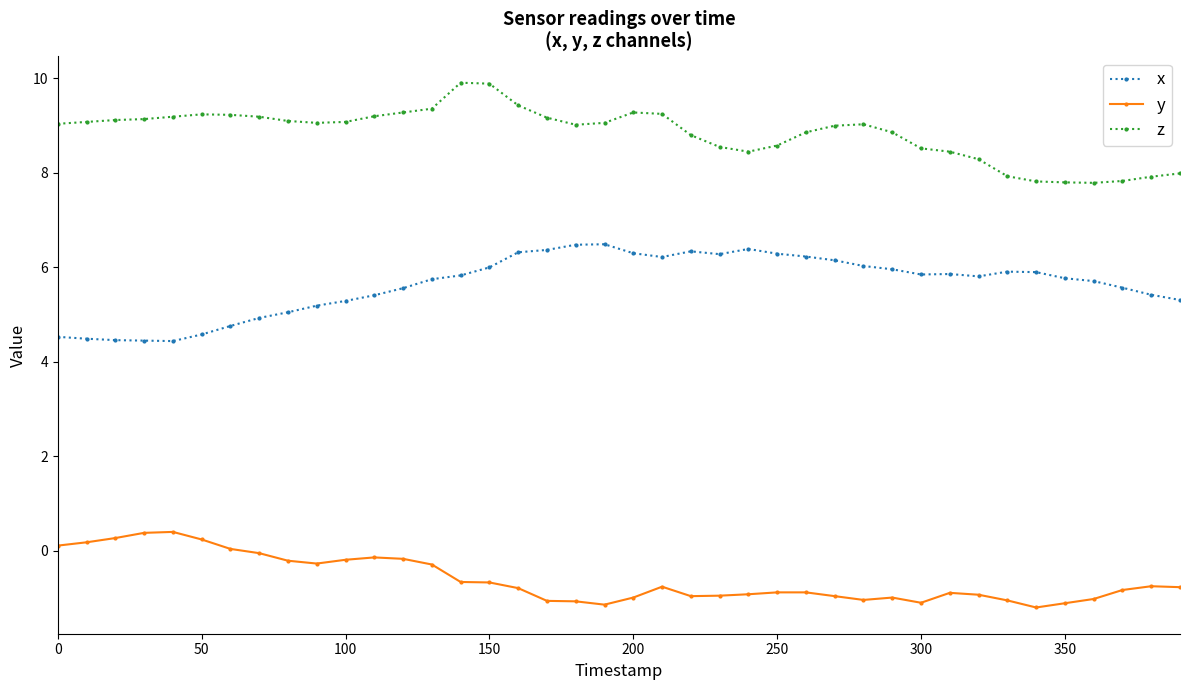

List the series in order of their peak value, highest first.

z, x, y